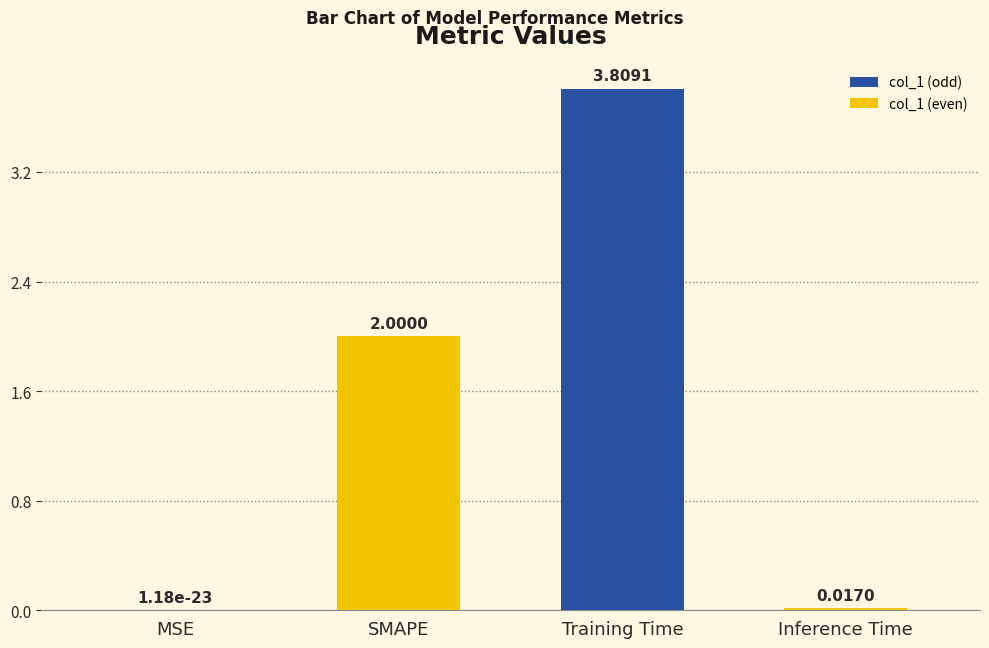

What is the change in value from MSE to SMAPE?

+2.0